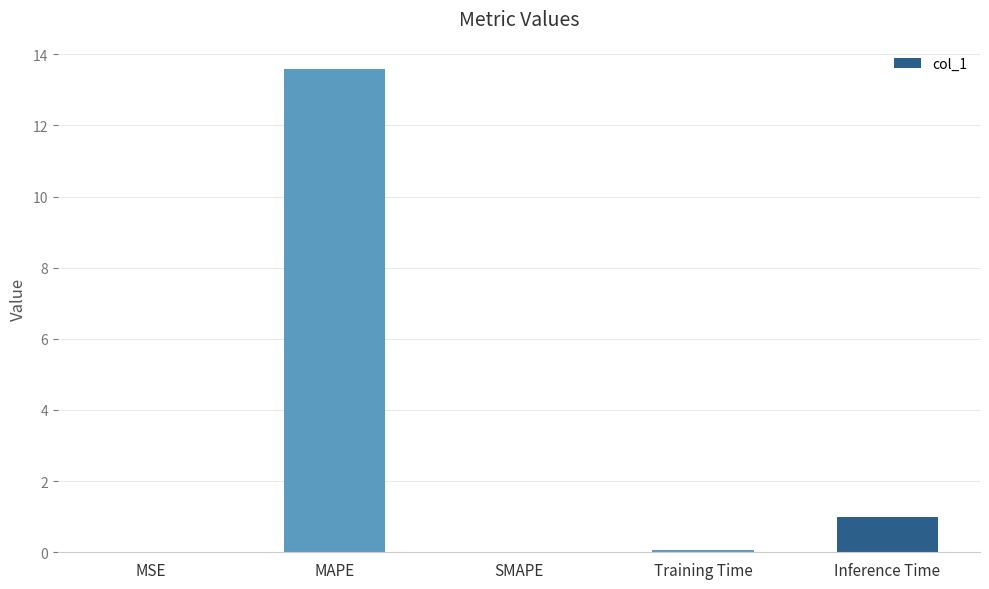

What is the maximum value shown in the chart?

13.6